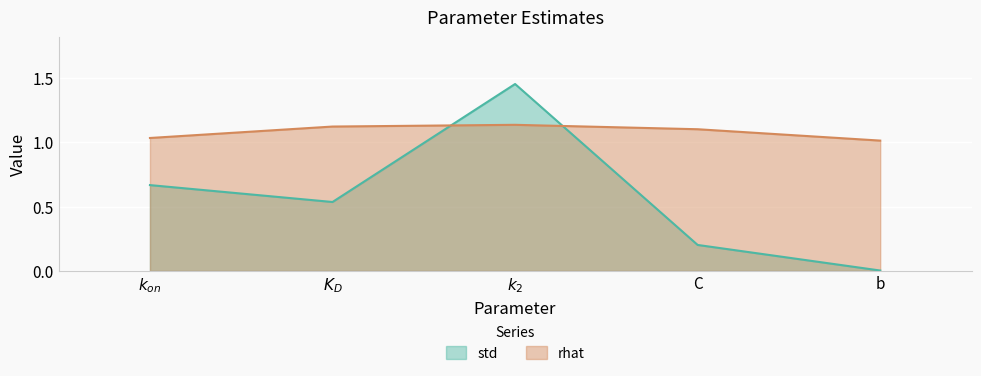

How many lines are shown in the chart?

2